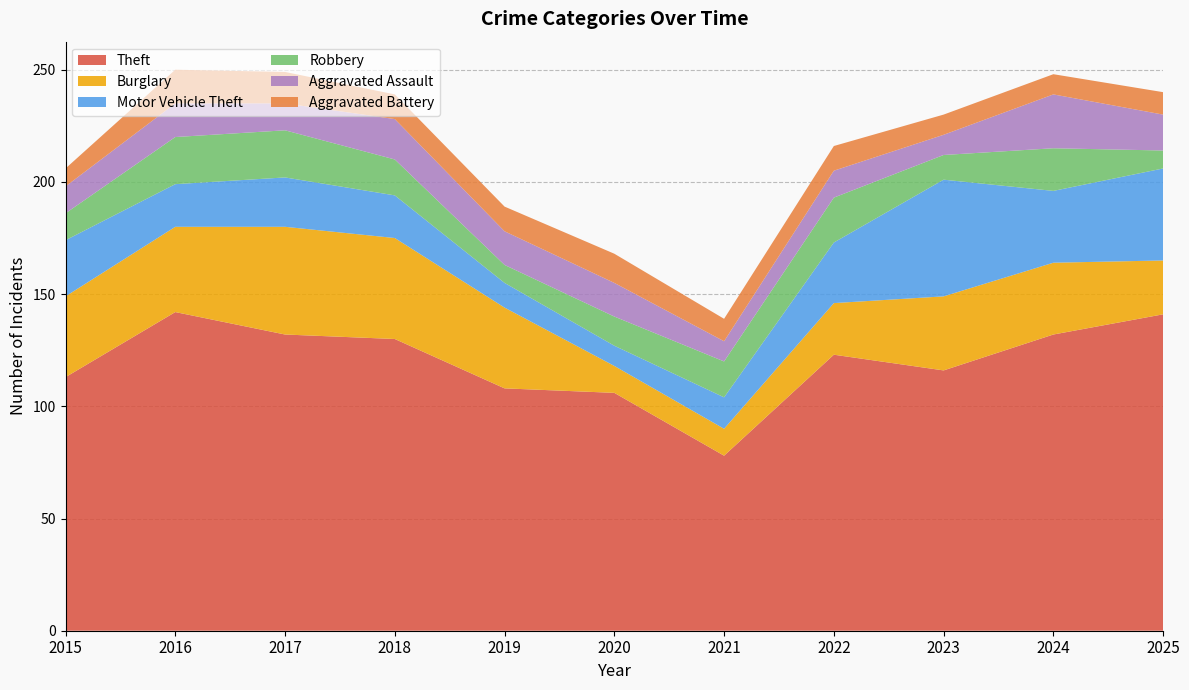

Reading left to right, transcribe all the data shown in this chart.

Theft: 2015=113	2016=142	2017=132	2018=130	2019=108	2020=106	2021=78	2022=123	2023=116	2024=132	2025=141
Burglary: 2015=36	2016=38	2017=48	2018=45	2019=36	2020=12	2021=12	2022=23	2023=33	2024=32	2025=24
Motor Vehicle Theft: 2015=25	2016=19	2017=22	2018=19	2019=11	2020=9	2021=14	2022=27	2023=52	2024=32	2025=41
Robbery: 2015=12	2016=21	2017=21	2018=16	2019=8	2020=13	2021=16	2022=20	2023=11	2024=19	2025=8
Aggravated Assault: 2015=12	2016=15	2017=12	2018=18	2019=15	2020=15	2021=9	2022=12	2023=9	2024=24	2025=16
Aggravated Battery: 2015=8	2016=15	2017=14	2018=11	2019=11	2020=13	2021=10	2022=11	2023=9	2024=9	2025=10